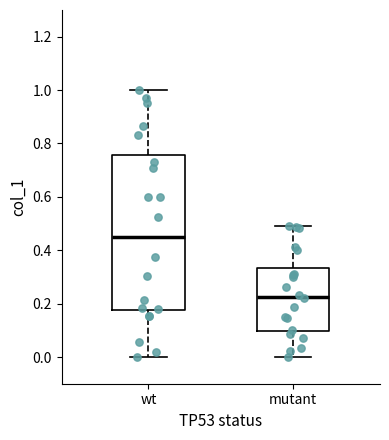

Where is the lower edge of the box for mutant on the y-axis? The values are not printed on the chart, so give them approximately, as read against the axis.

0.10